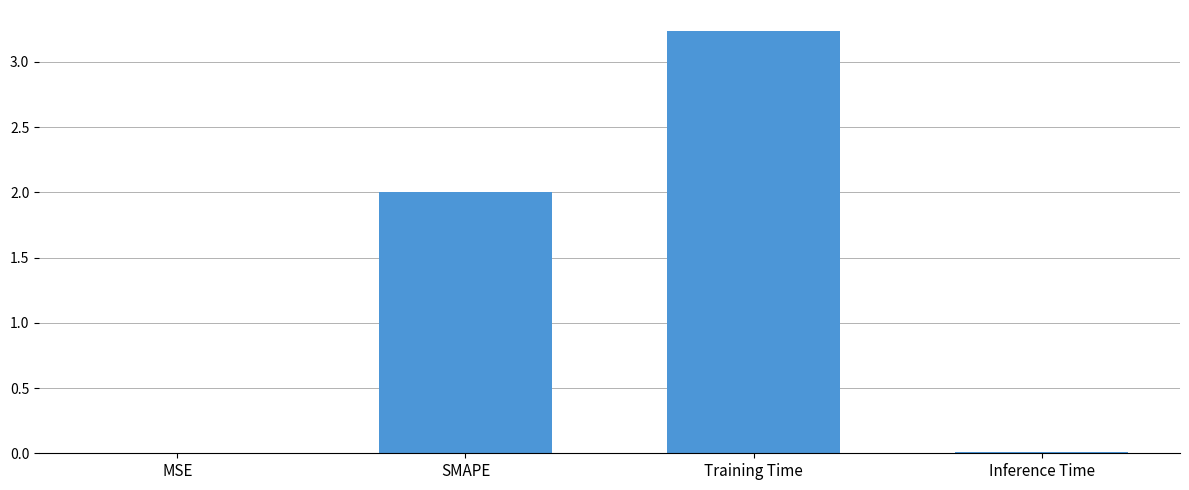

The value at MSE is 0.0. True or false?

True